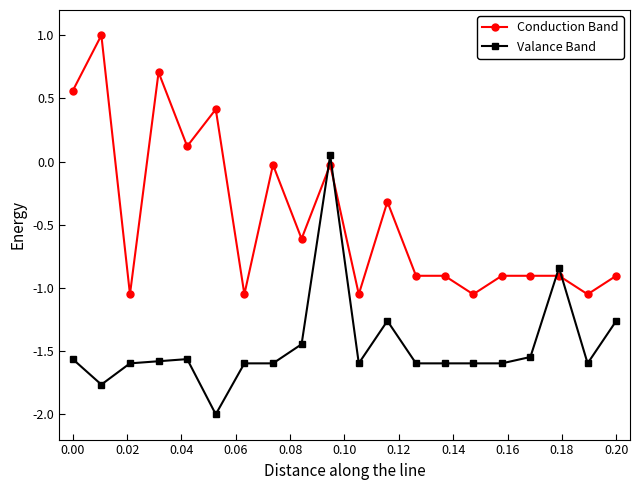

What is the highest value of the Conduction Band series?

1.0